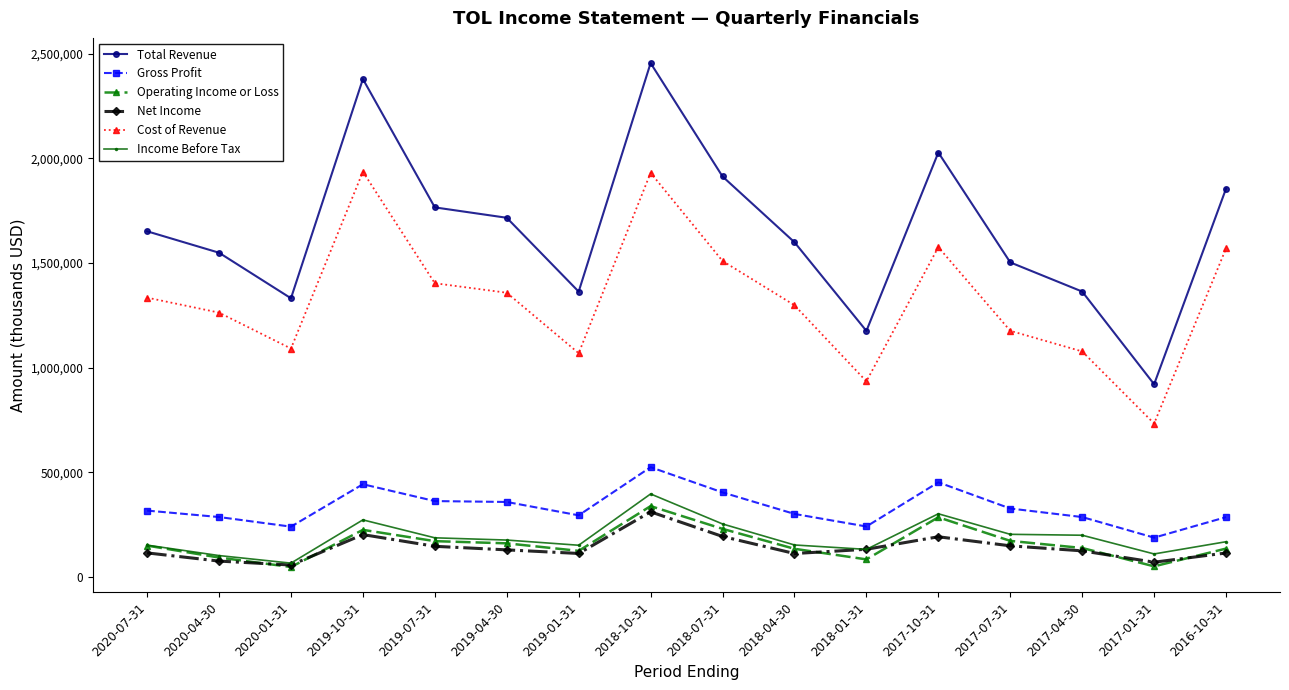

Is the value of Operating Income or Loss at 2020-07-31 greater than the value of Total Revenue at 2017-07-31?

No